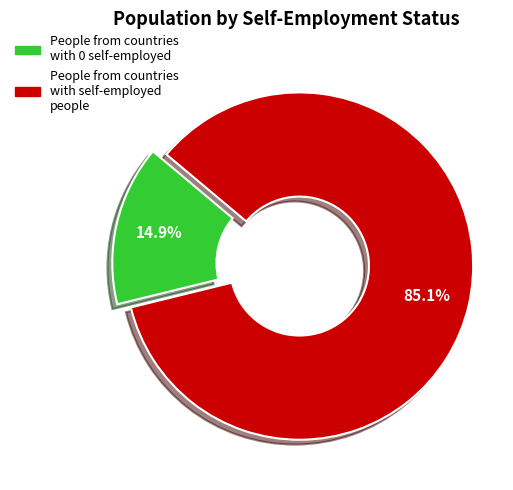

Count the number of slices in the pie.

2